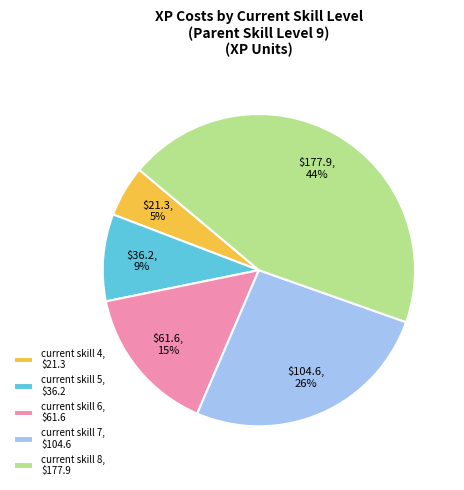

Rank the categories by value from highest to lowest.

current skill 8, current skill 7, current skill 6, current skill 5, current skill 4